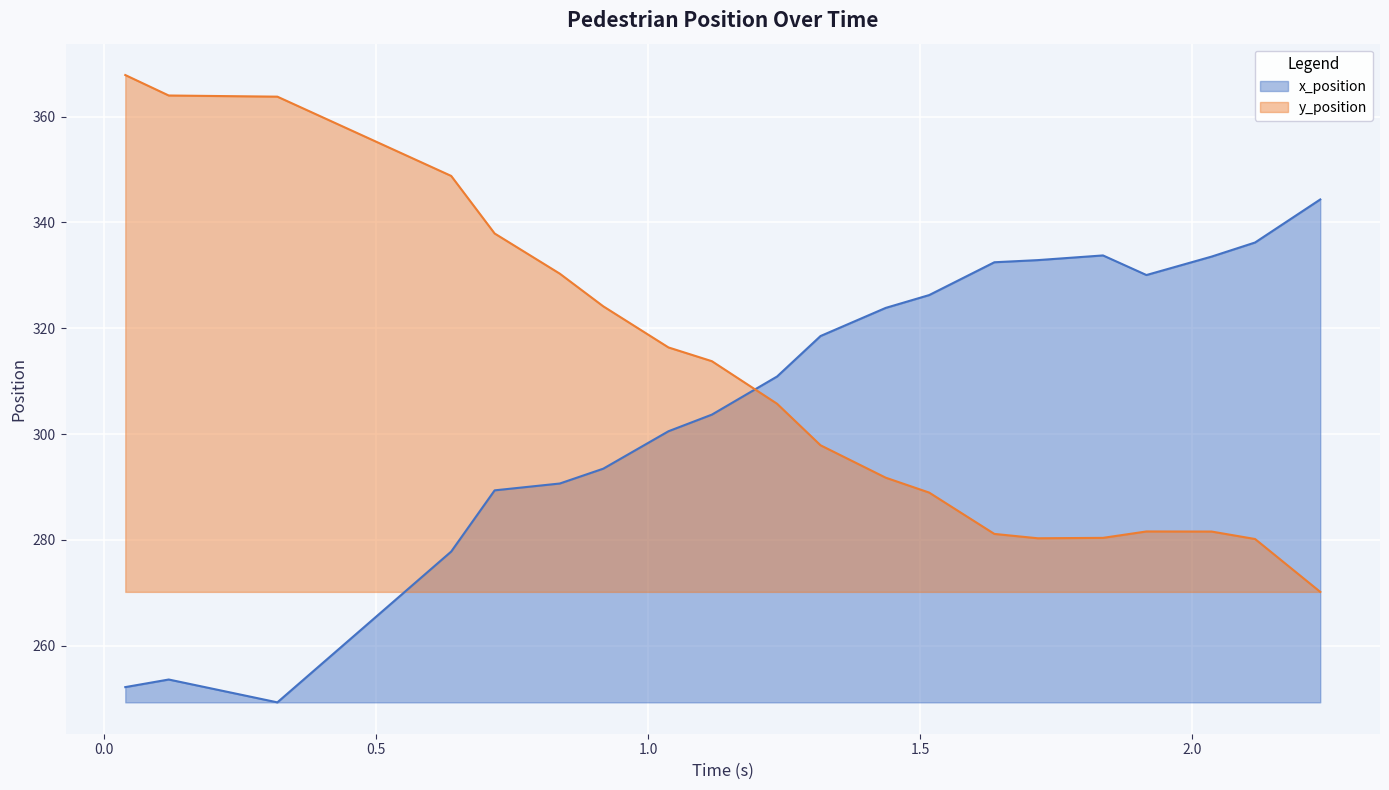

What is the maximum value shown in the chart?

367.9